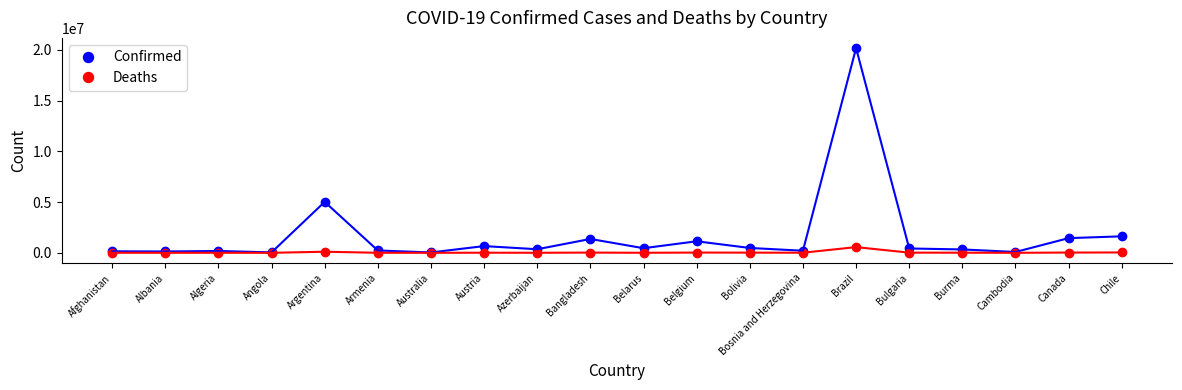

What is the sum of all Confirmed values?

34534302